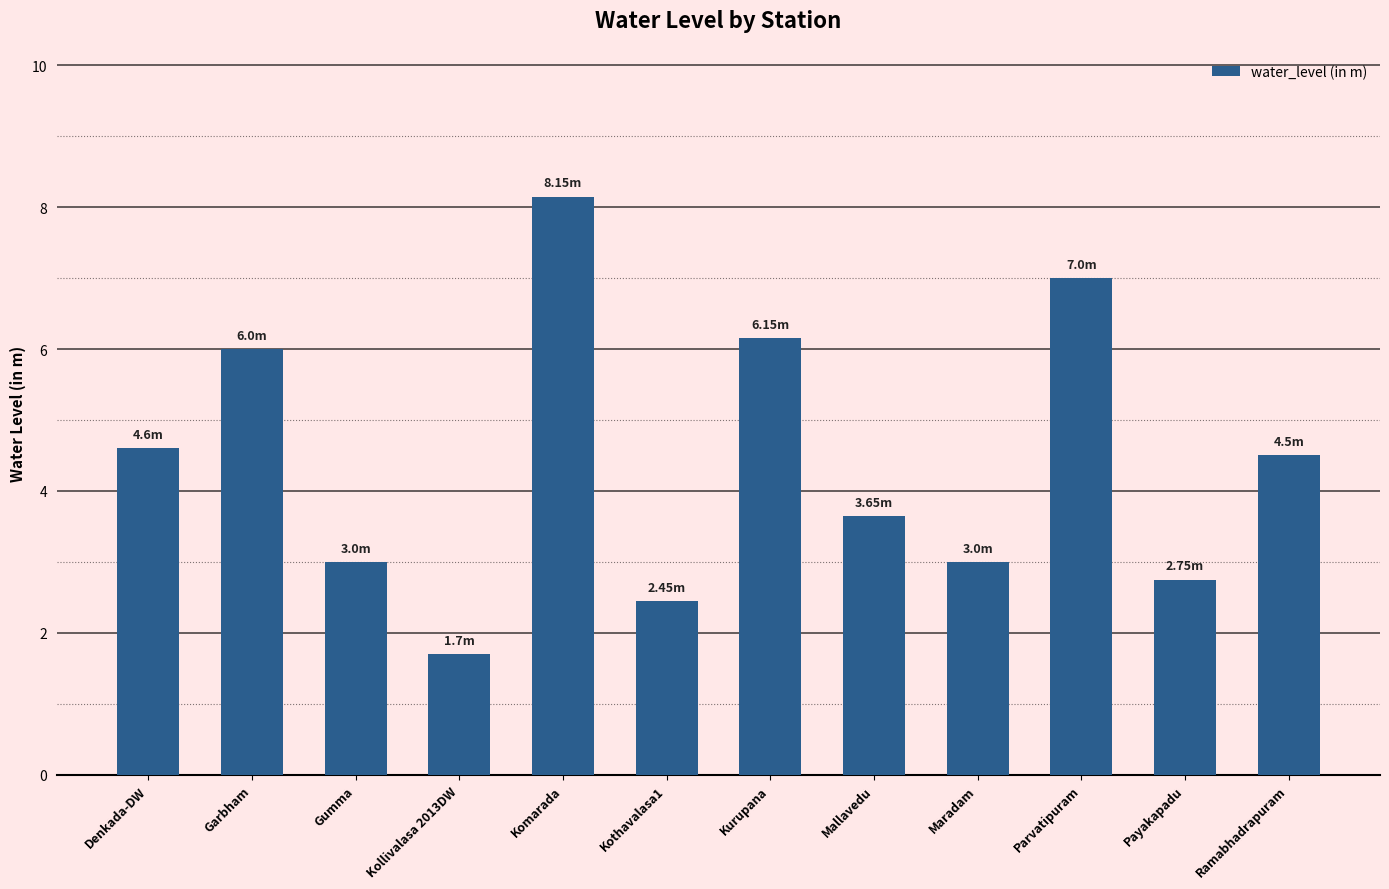

What is the difference between the values at Garbham and Kollivalasa 2013DW?

4.3